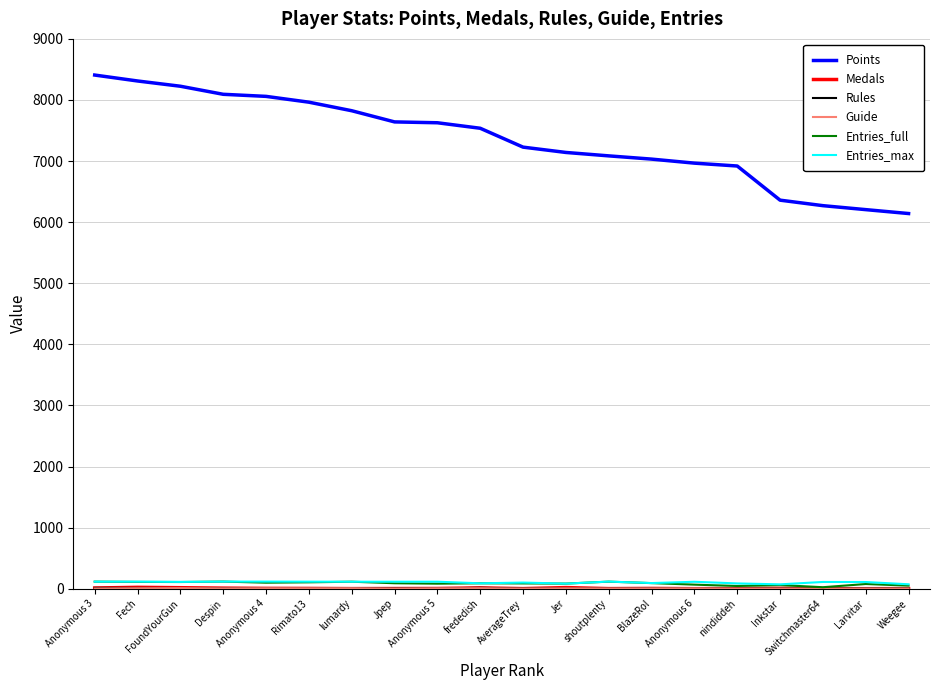

What is the spread (max minus min) of values at Anonymous 6?

6966